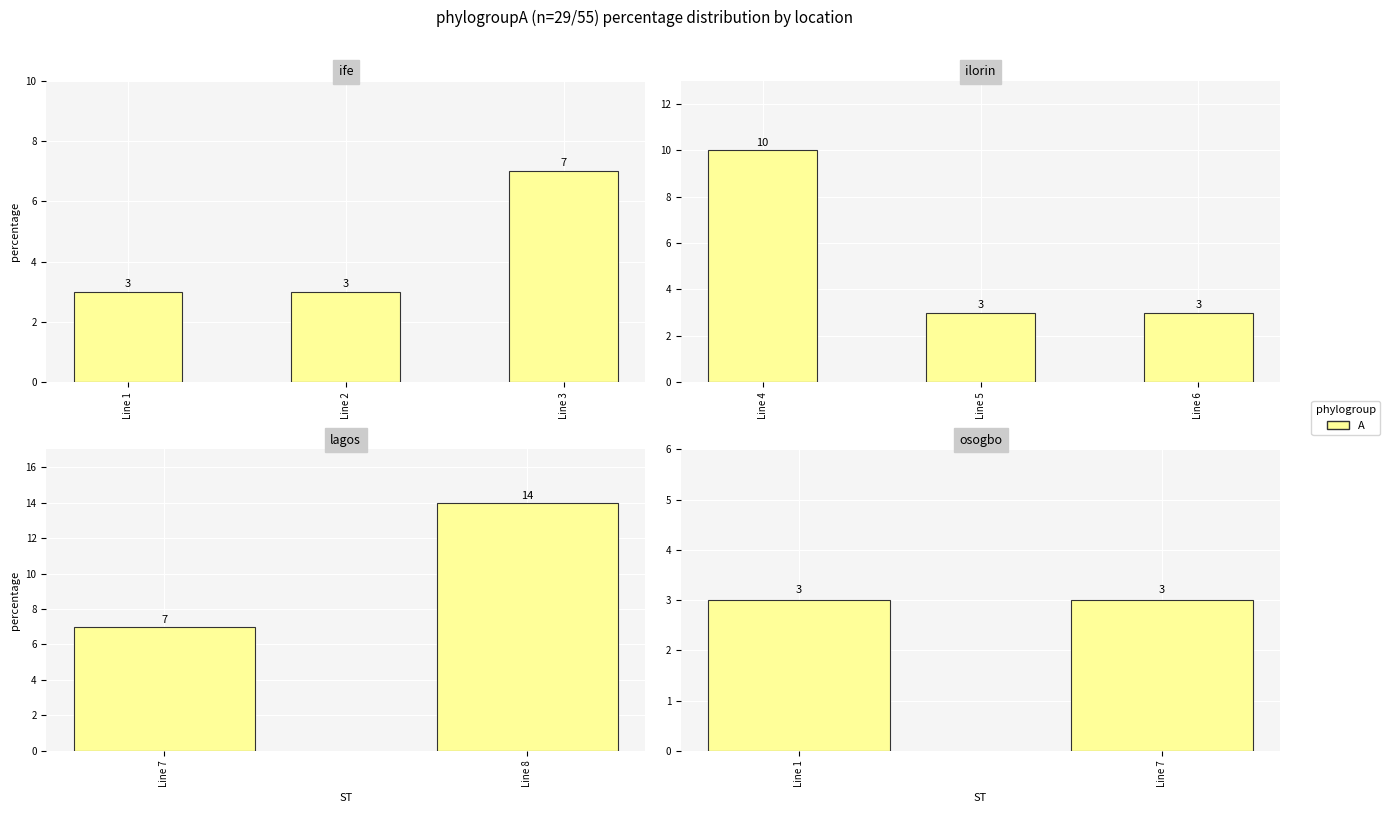

What is the value of the 3rd bar from the left?

3